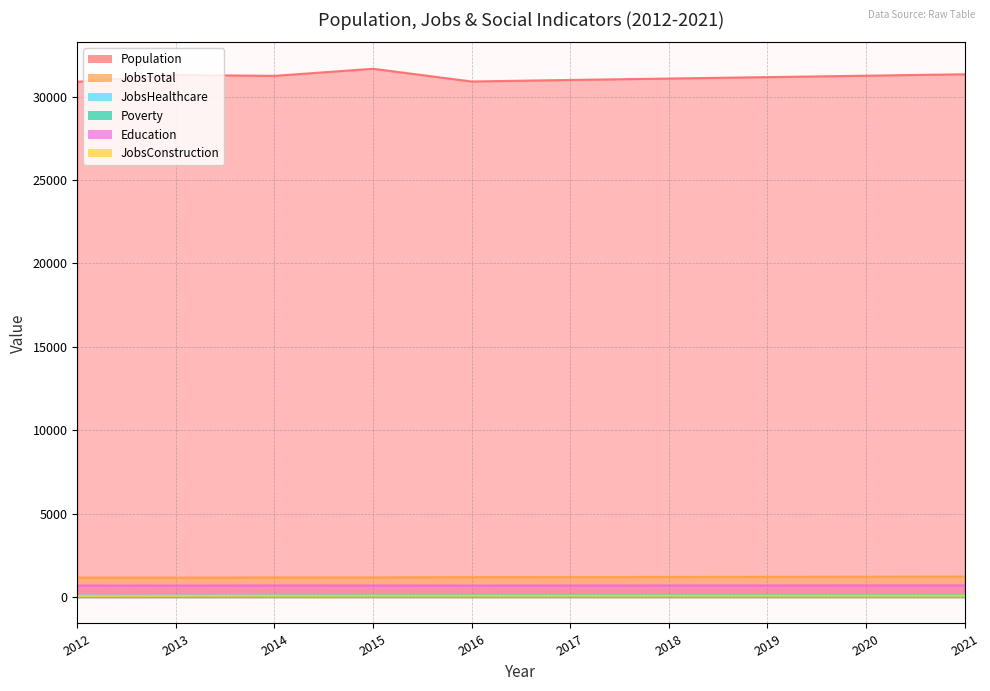

At which category does the chart reach its minimum across all series?

2013